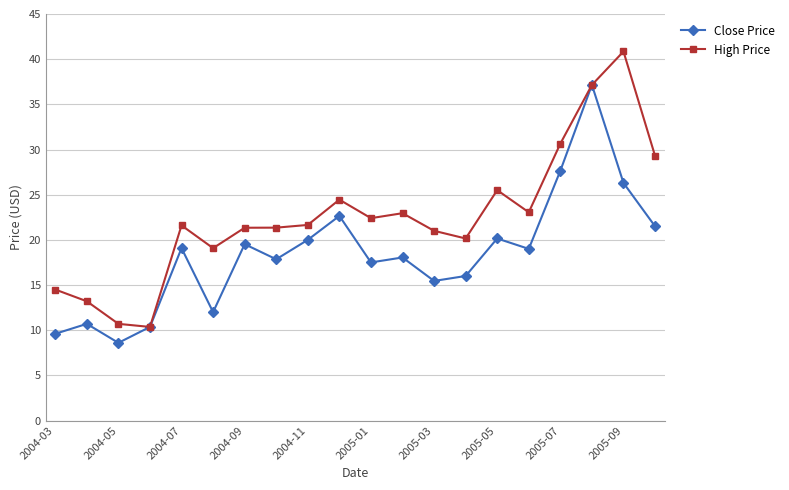

What is the value of the Close Price point at the 19th from the left?

26.3